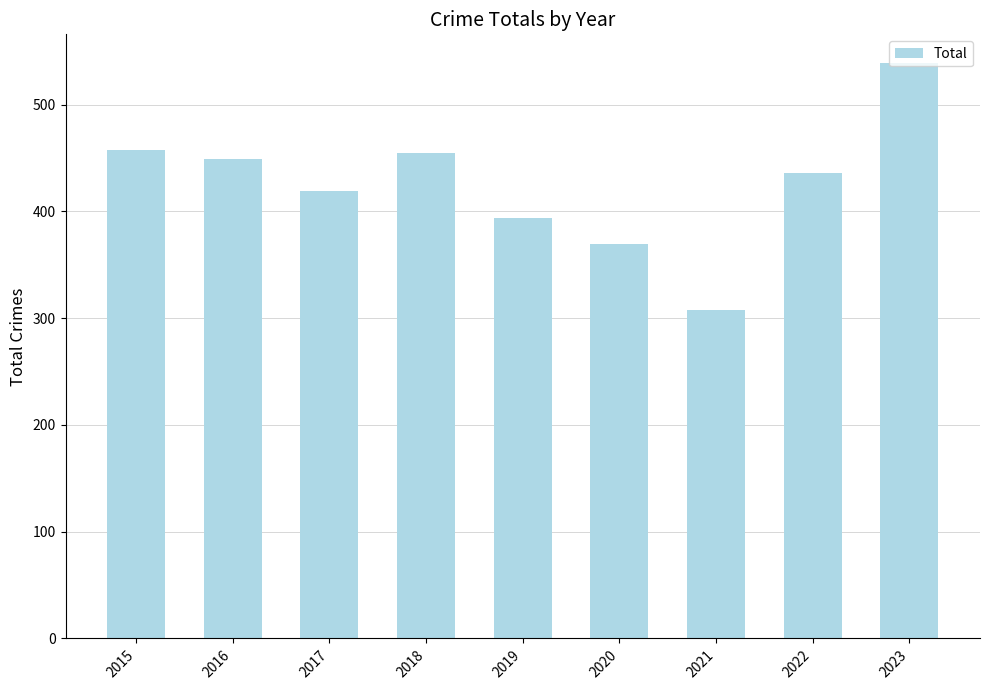

What is the value of the 5th bar from the left?

394